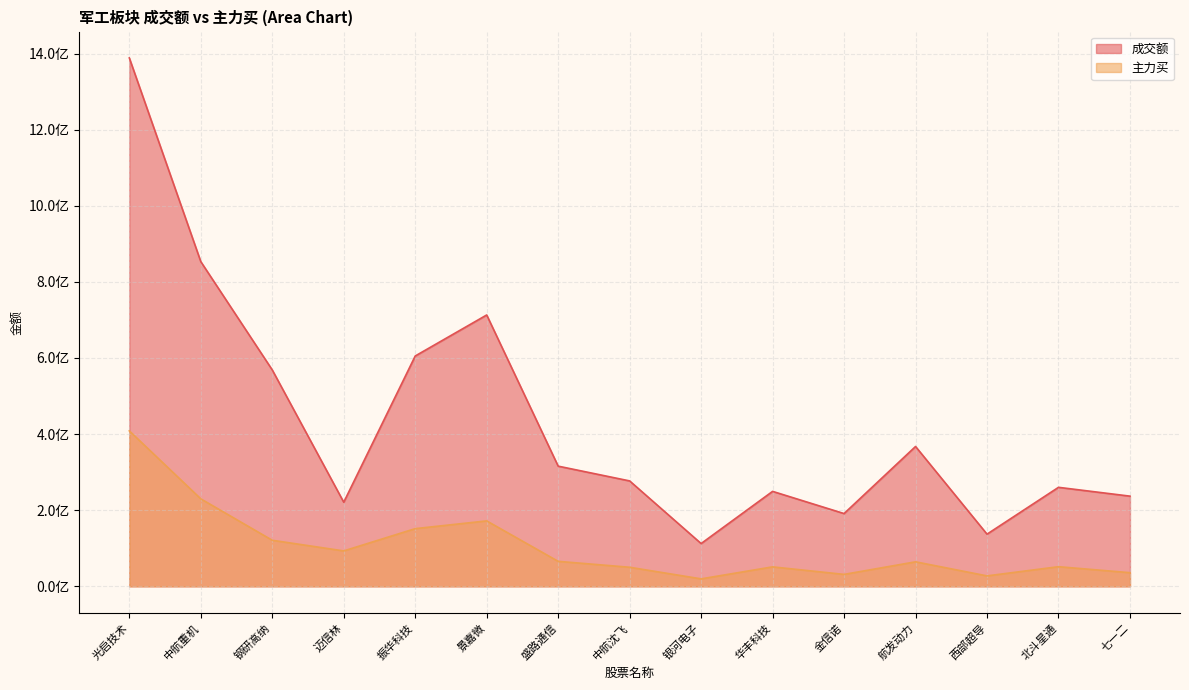

Reading left to right, extract all data points from this chart.

成交额: 1388506904	853265539	568627005	221072762	605278171	713065077	315817798	277000990	112430344	249539088	191225881	367480182	137116789	260157074	236999975
主力买: 408498221	229911293	121038974	93078409	151611333	171963162	65669925	50125034	19639740	51165093	31375753	64409160	27462845	51594885	35850447